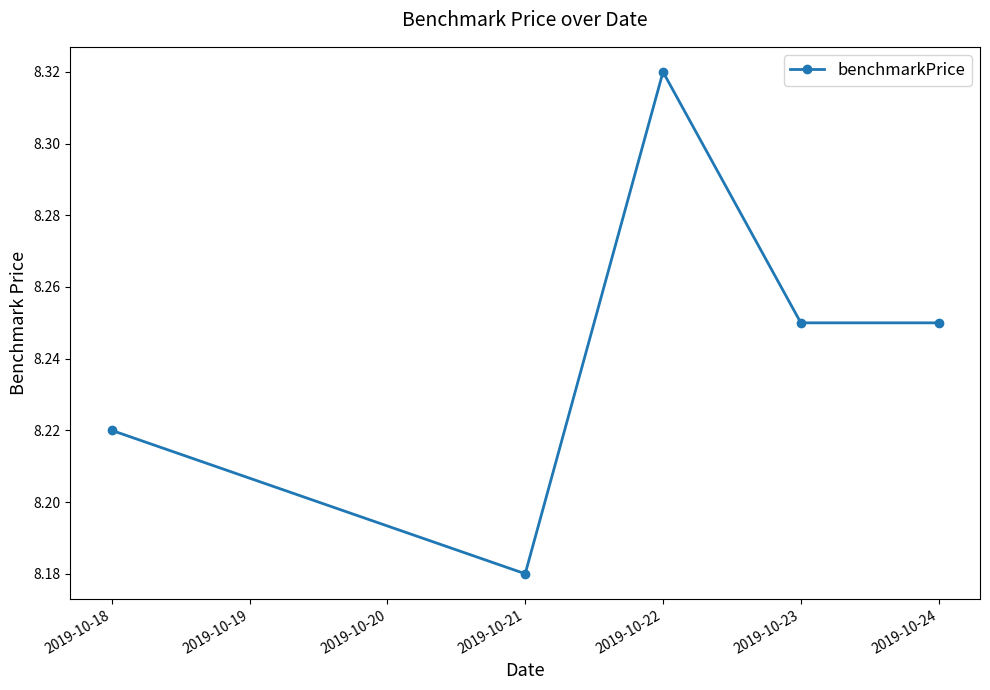

At which category does the data reach its first local valley?

2019-10-21